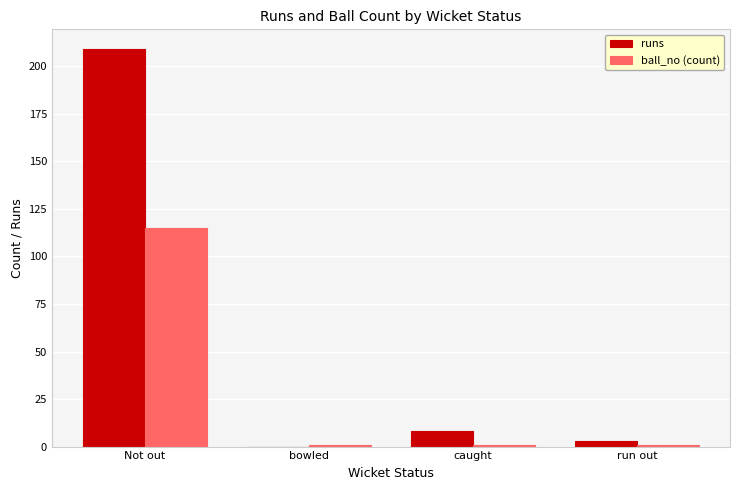

Reading left to right, transcribe all the data shown in this chart.

runs: 209	0	8	3
ball_no (count): 115	1	1	1